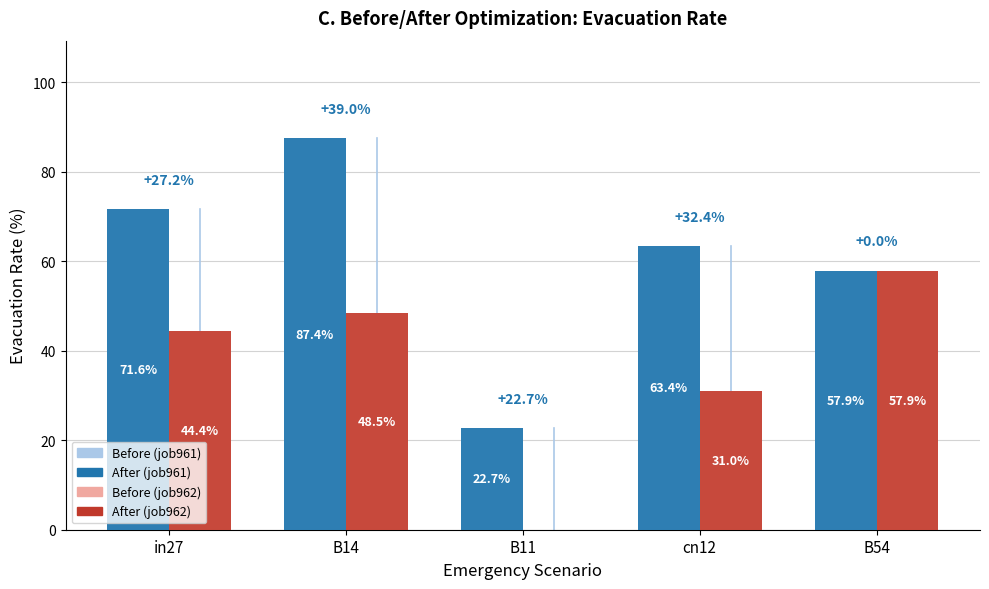

The value of job961_scenario3_2347 at cn12 is 63.4. True or false?

True